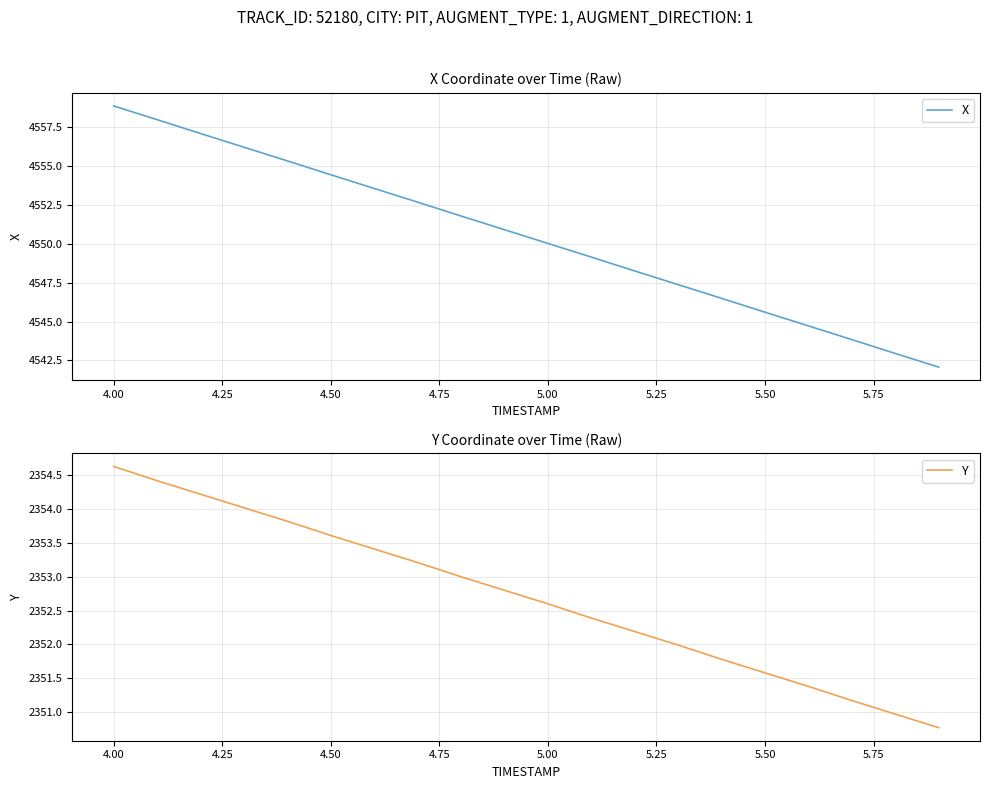

True or false: Y and X intersect in this chart.

False